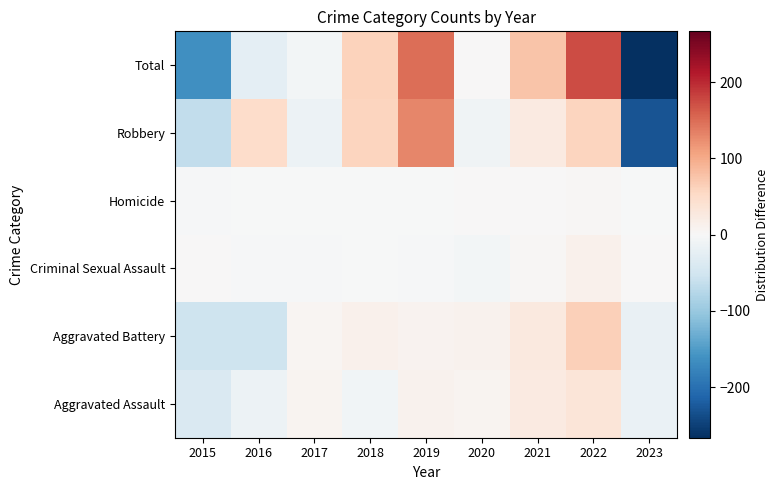

How many data points does each series have?

9